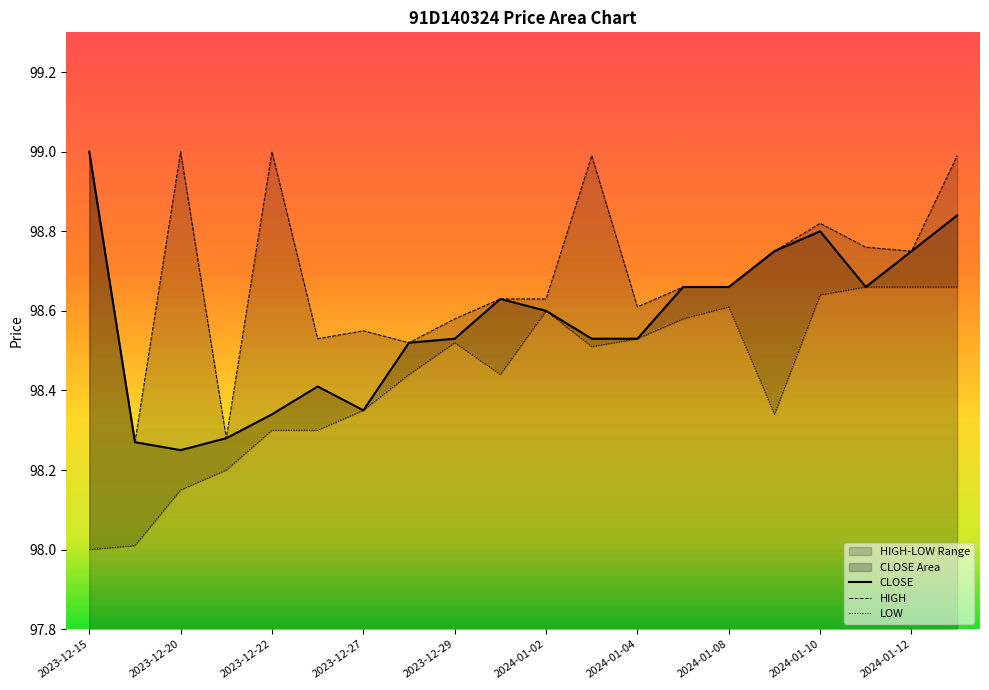

How many lines are shown in the chart?

3